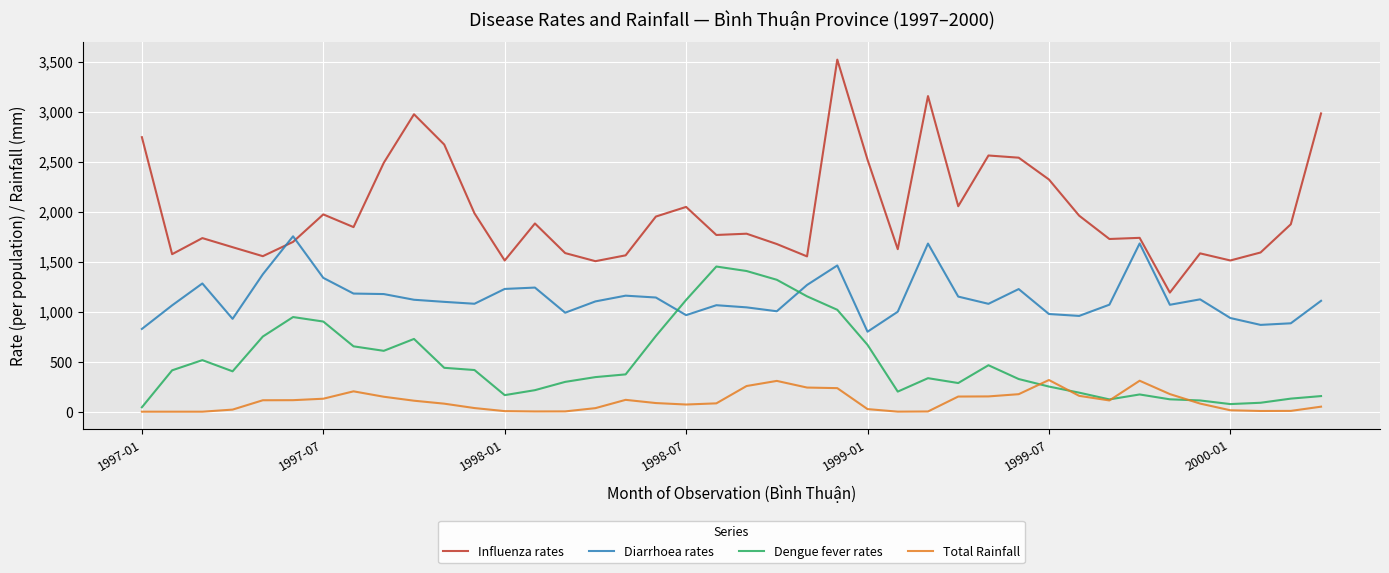

Which series has the largest range (max minus min)?

Influenza rates